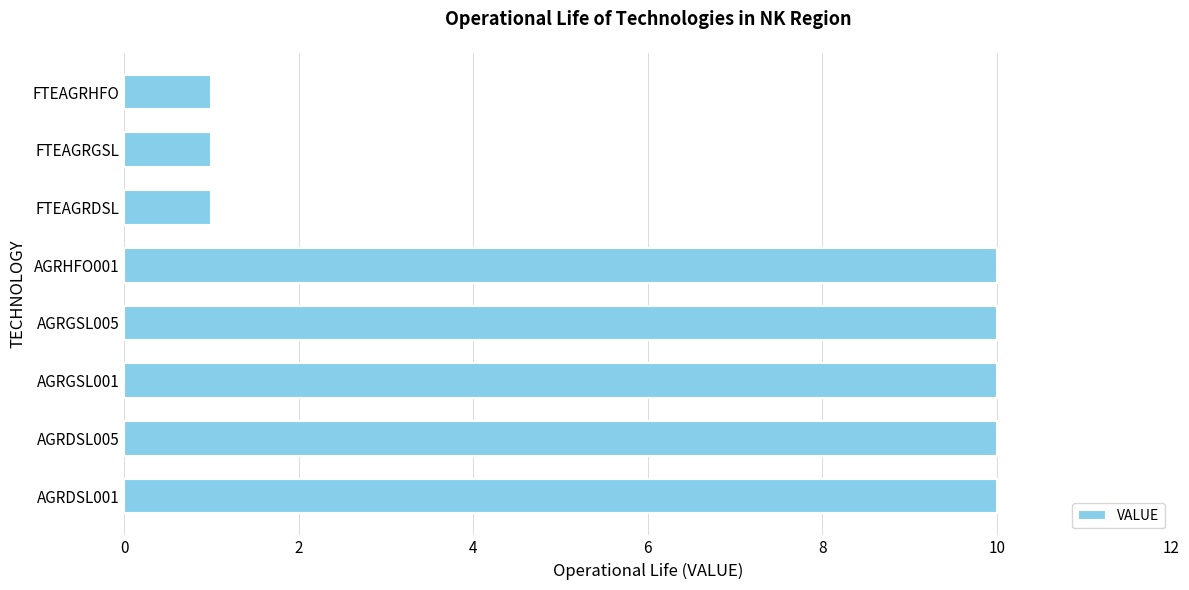

What is the change in value from AGRHFO001 to FTEAGRDSL?

-9